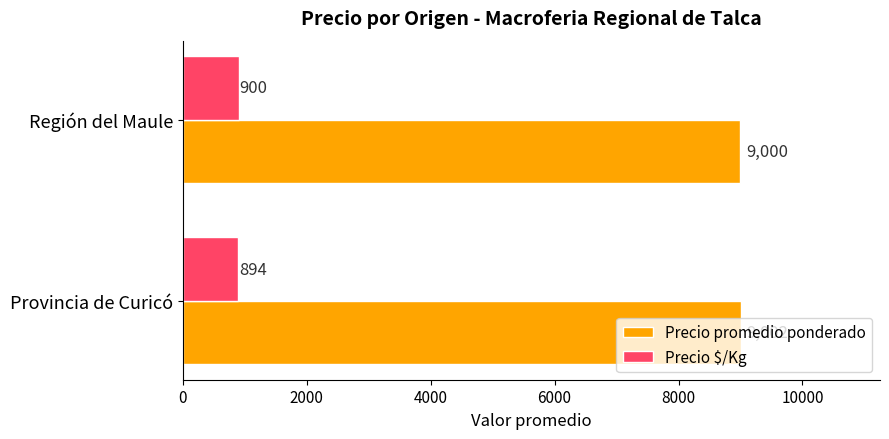

What is the average value of the Precio promedio ponderado series?

9000.9